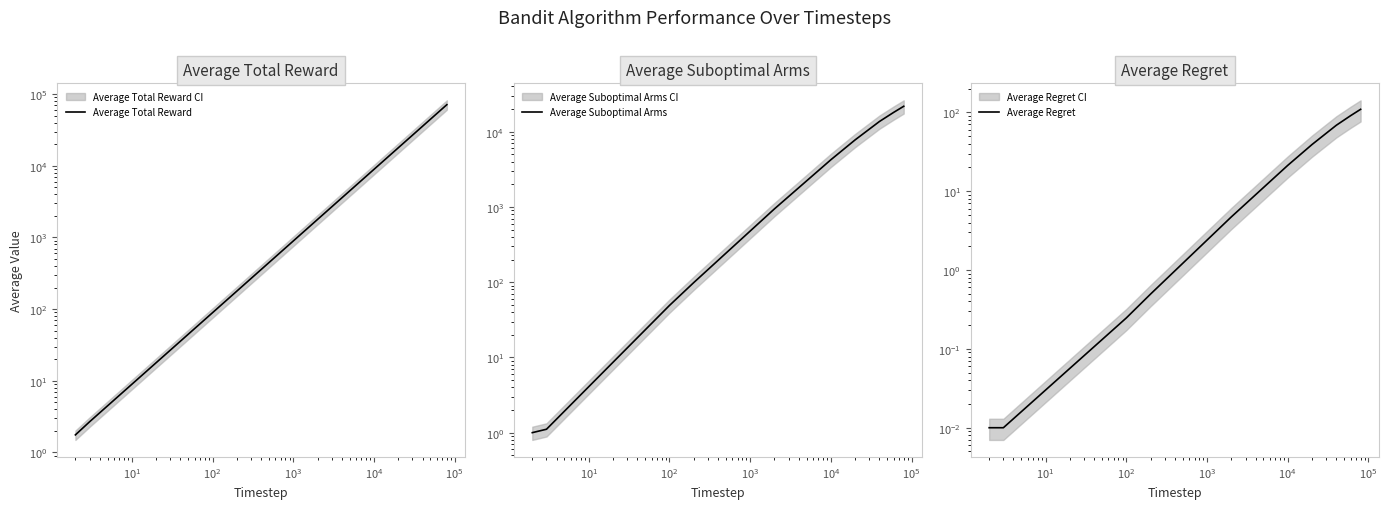

Reading left to right, transcribe all the data shown in this chart.

Average Total Reward: 1.8	2.7	89.0	178.1	1785.0	8927.6	17856.0	35728.6	53604.2	71484.1
Average Suboptimal Arms: 1.0	1.1	49.0	98.7	942.8	4241.1	7799.5	13686.5	18087.7	21808.5
Average Regret: 0.0	0.0	0.2	0.5	4.7	21.2	39.0	68.4	90.4	109.0